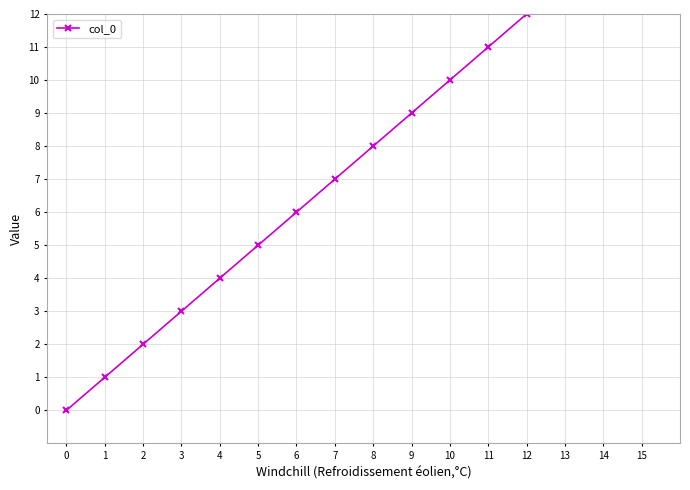

Is this an area chart (filled region under the line)?

No